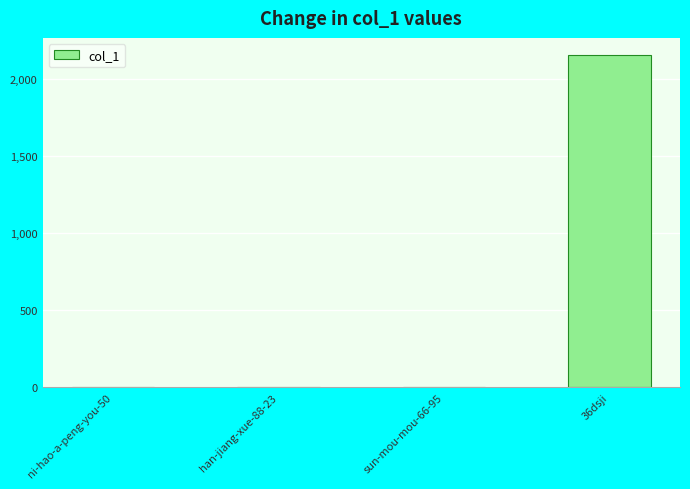

At which category does the chart reach its peak across all series?

36dsji